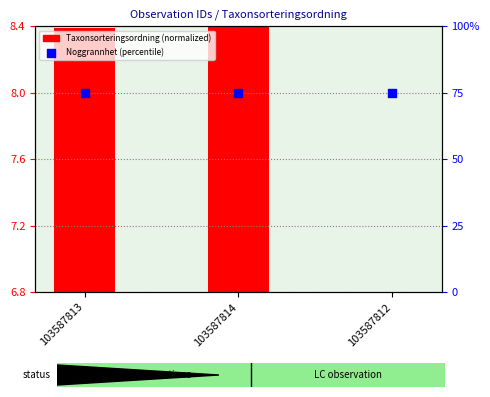

Is the value of Noggrannhet (percentile) at 103587812 greater than the value of Taxonsorteringsordning (normalized) at 103587814?

Yes